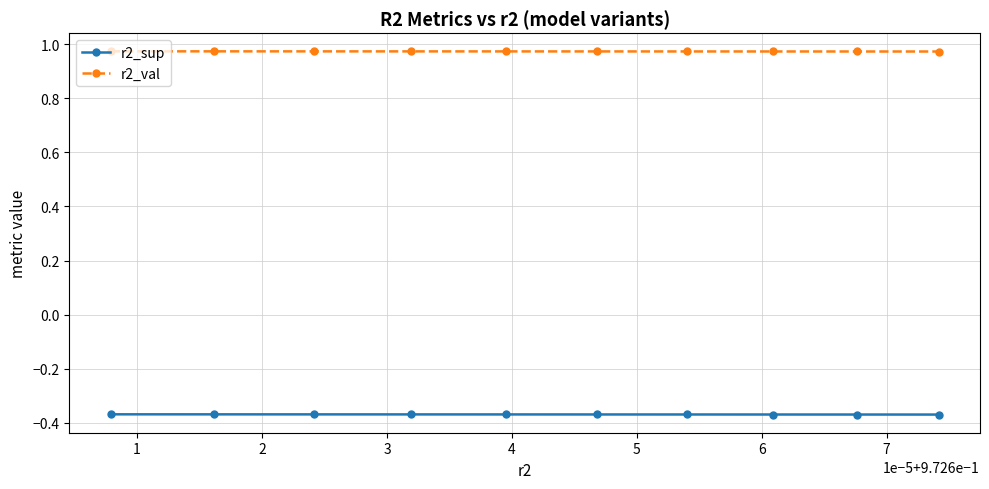

Which series has the largest total across all categories?

r2_val